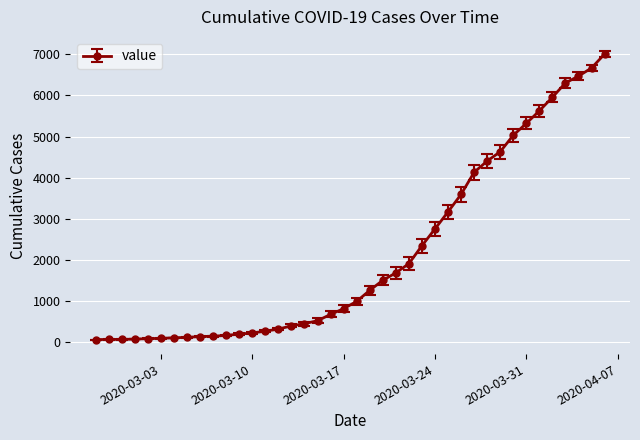

Is this an area chart (filled region under the line)?

No